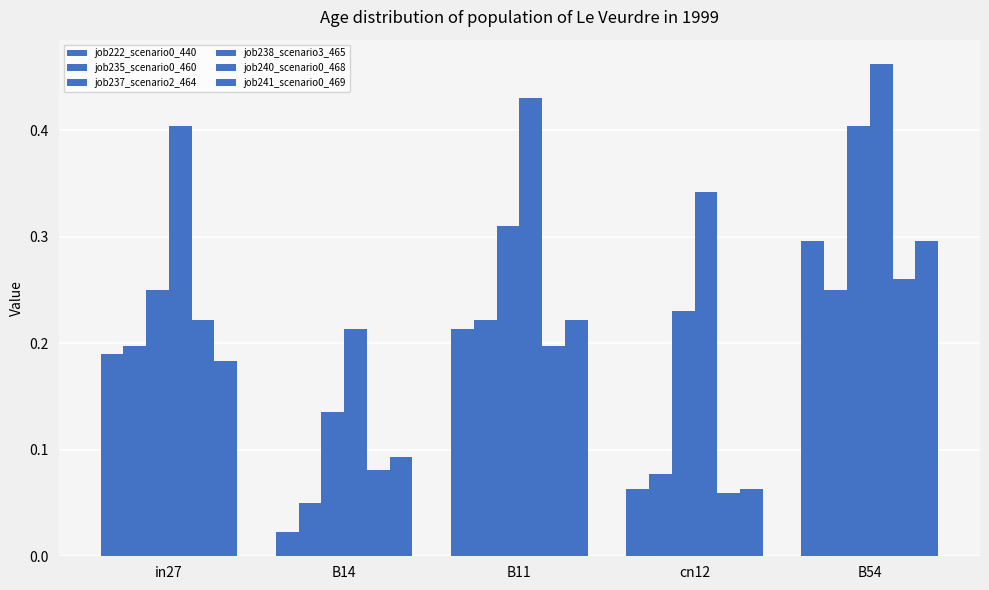

Count the number of data series in this chart.

6